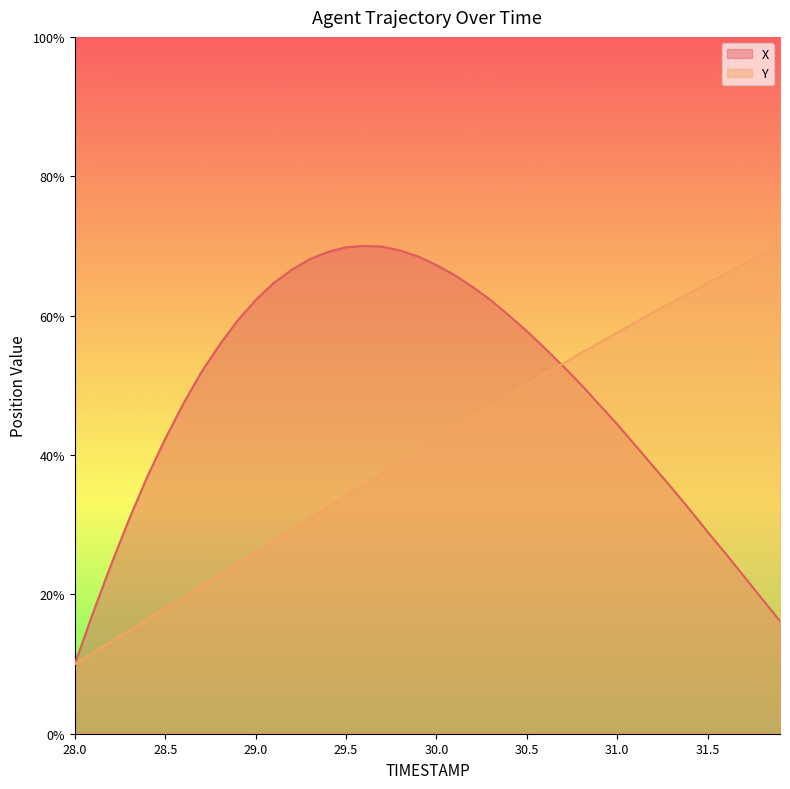

Reading left to right, extract all data points from this chart.

X: 28.0=10.0	28.1=17.3	28.2=24.2	28.3=30.8	28.4=36.8	28.5=42.3	28.6=47.3	28.7=51.9	28.8=55.8	28.9=59.3	29.0=62.2	29.1=64.7	29.2=66.6	29.3=68.1	29.4=69.1	29.5=69.8	29.6=70.0	29.7=69.9	29.8=69.3	29.9=68.5	30.0=67.3	30.1=65.8	30.2=64.1	30.3=62.2	30.4=60.0	30.5=57.8	30.6=55.3	30.7=52.7	30.8=50.1	30.9=47.3	31.0=44.4	31.1=41.4	31.2=38.3	31.3=35.3	31.4=32.2	31.5=29.0	31.6=25.8	31.7=22.6	31.8=19.4	31.9=16.2
Y: 28.0=10.0	28.1=11.6	28.2=13.2	28.3=14.8	28.4=16.4	28.5=18.0	28.6=19.6	28.7=21.2	28.8=22.8	28.9=24.4	29.0=26.0	29.1=27.6	29.2=29.3	29.3=30.9	29.4=32.5	29.5=34.1	29.6=35.7	29.7=37.3	29.8=38.9	29.9=40.6	30.0=42.2	30.1=43.8	30.2=45.4	30.3=47.0	30.4=48.5	30.5=50.1	30.6=51.6	30.7=53.1	30.8=54.6	30.9=56.1	31.0=57.6	31.1=59.0	31.2=60.5	31.3=61.9	31.4=63.3	31.5=64.7	31.6=66.0	31.7=67.4	31.8=68.7	31.9=70.0